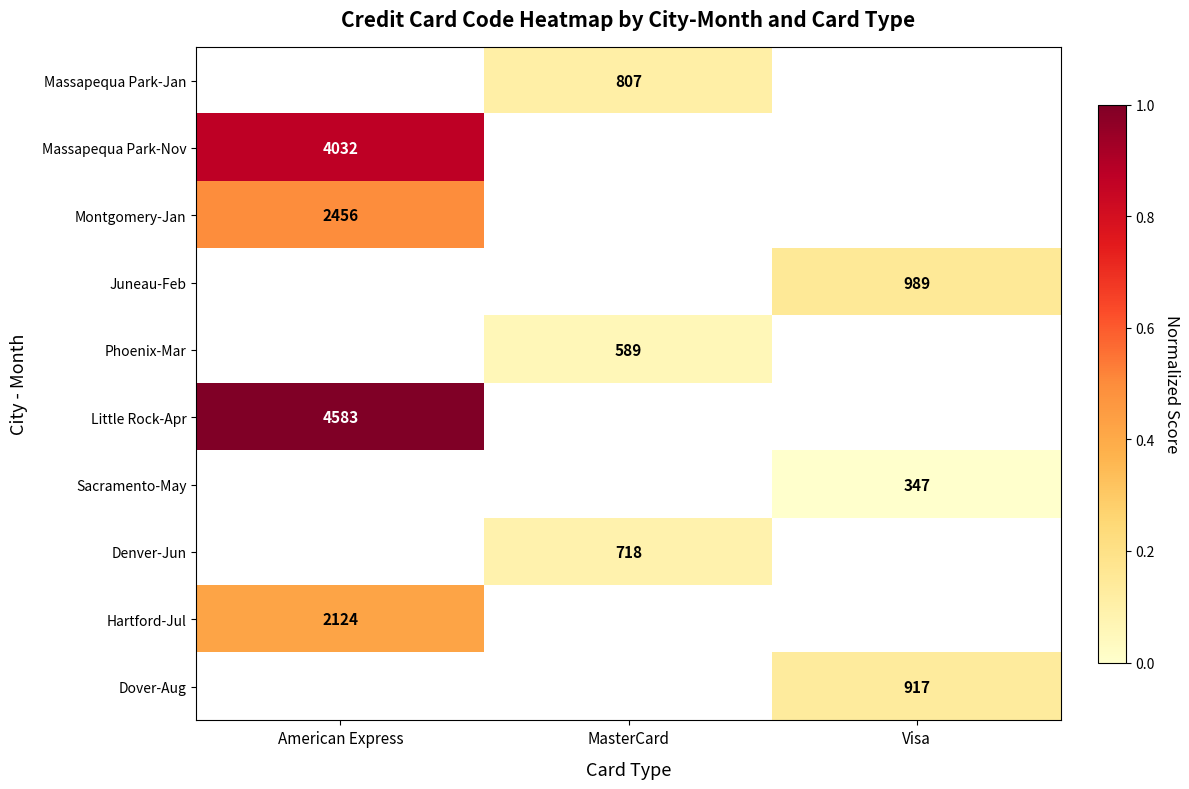

How many data points does each series have?

3